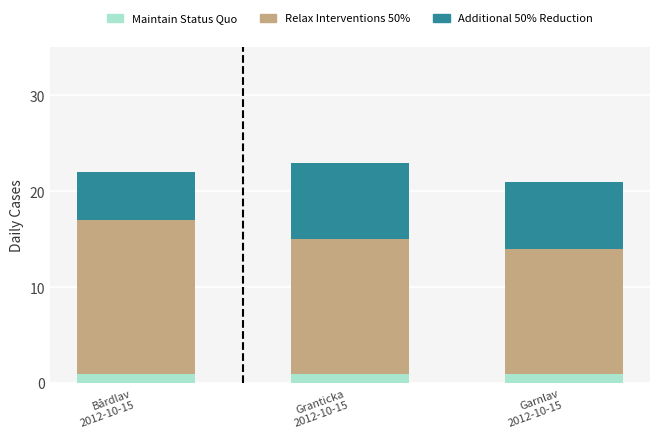

What is the total value across all series at Bårdlav
2012-10-15?

22